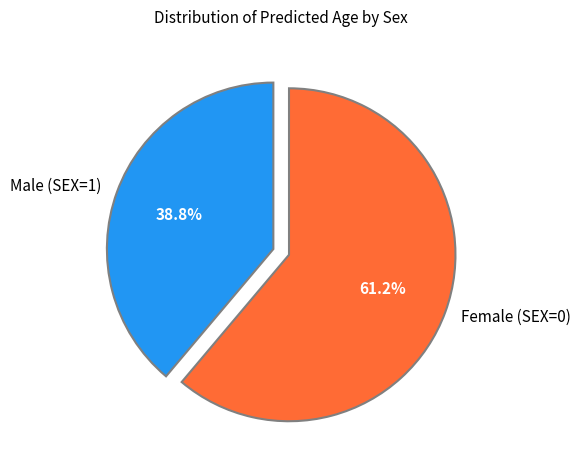

What percentage do Male (SEX=1) and Female (SEX=0) together represent?

100.0%